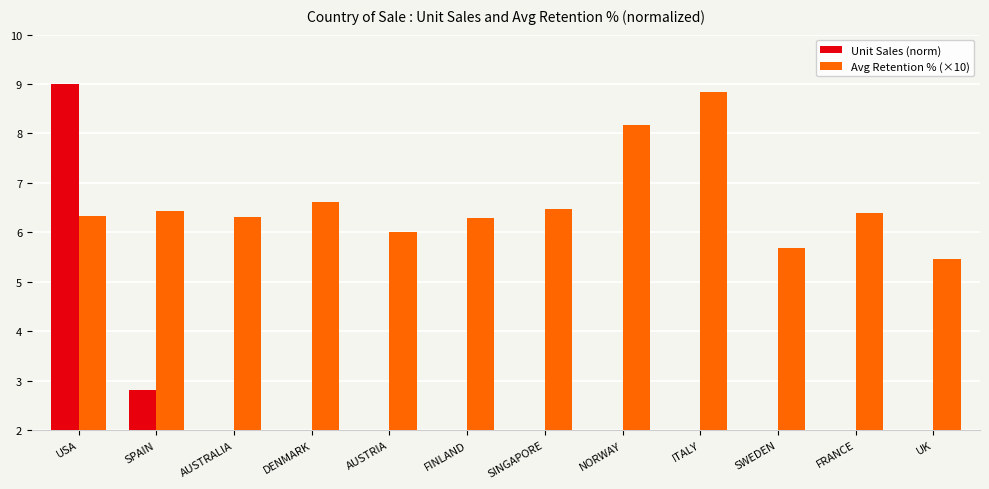

What is the difference between the maximum and minimum values in the Avg Retention % (×10) series?

3.4